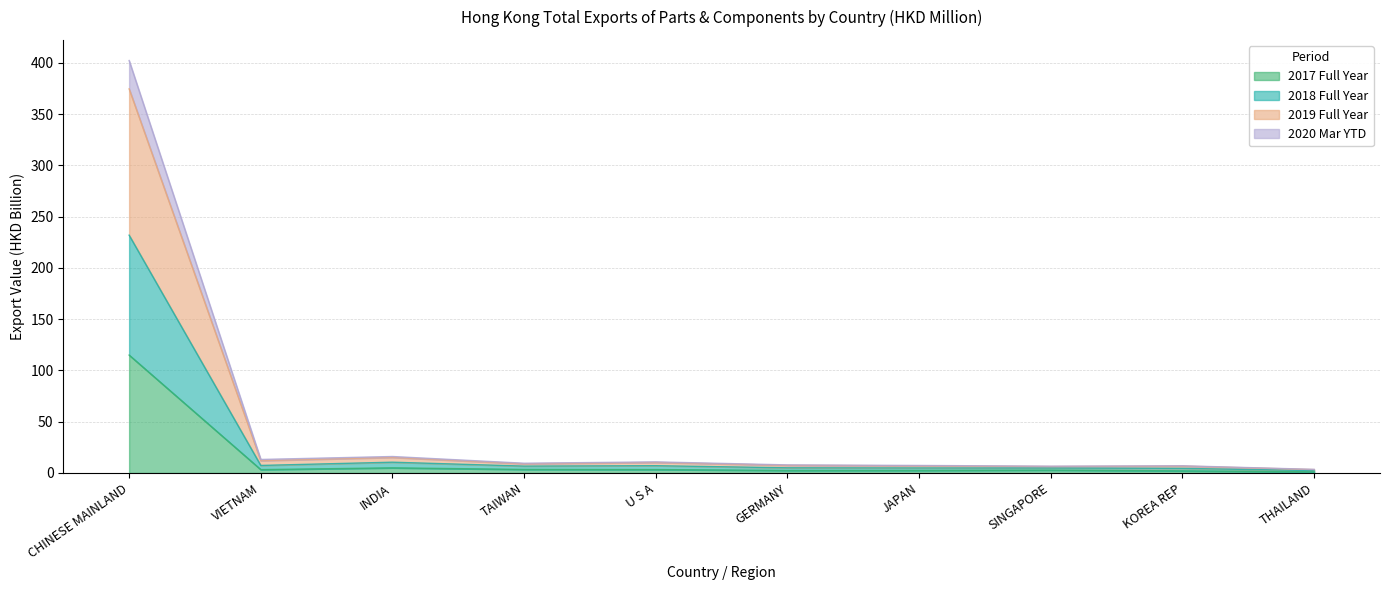

At how many categories does at least one series exceed 64?

1